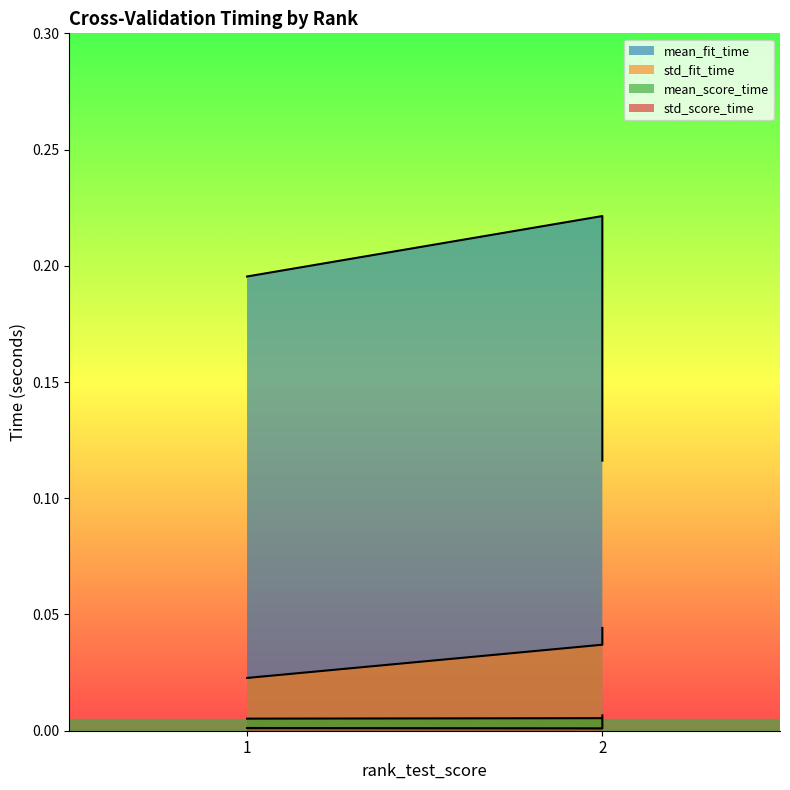

The value of std_score_time at 1 is 0.0. True or false?

False